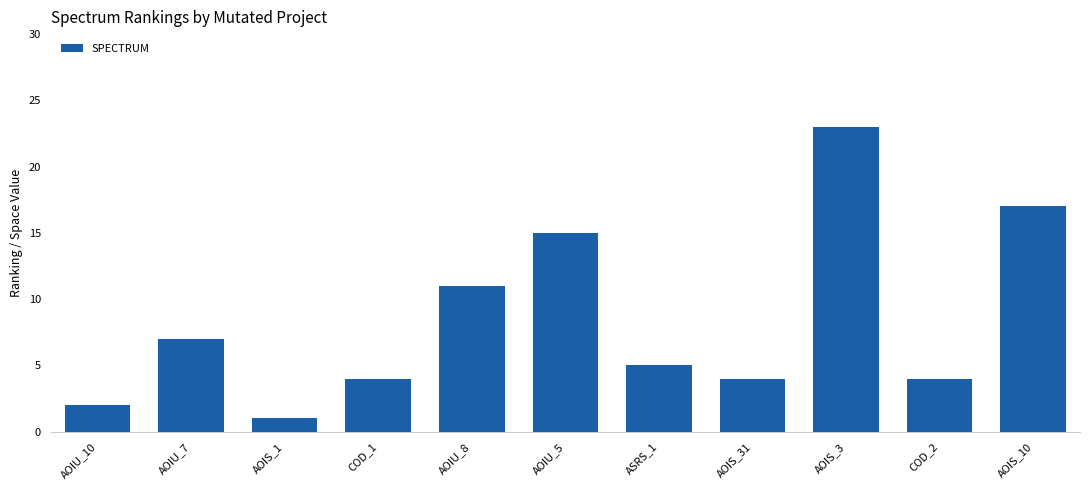

What is the sum of all values?

93